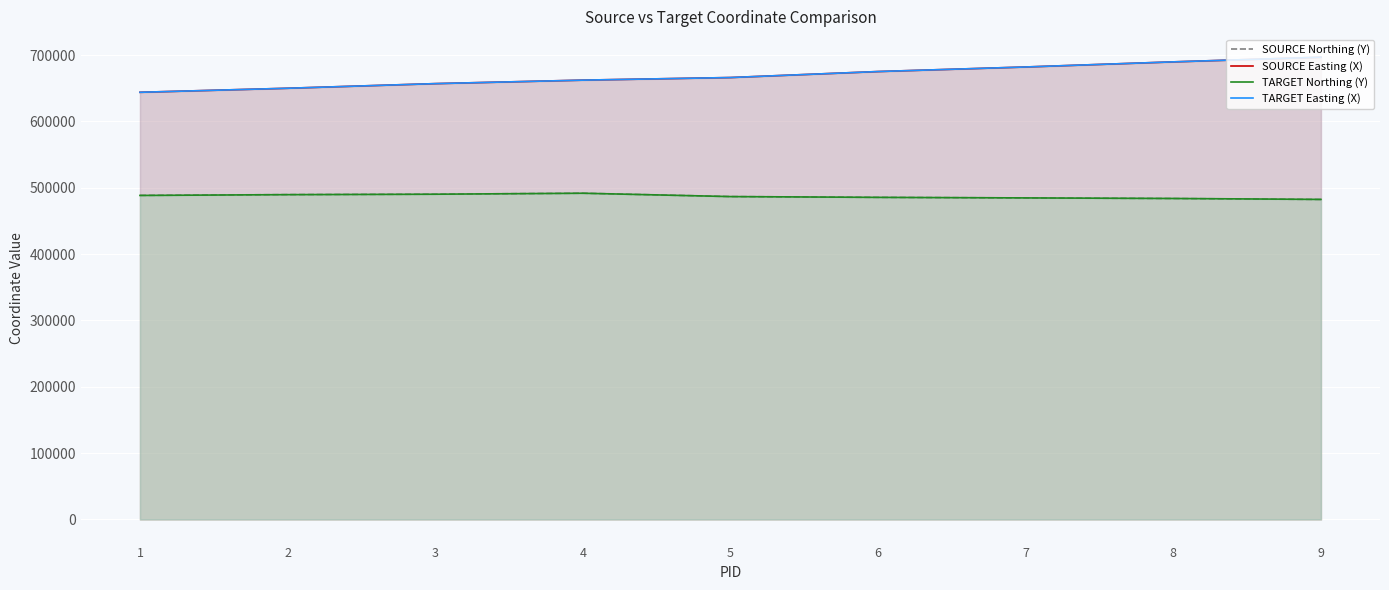

What is the spread (max minus min) of values at 6?

189709.2